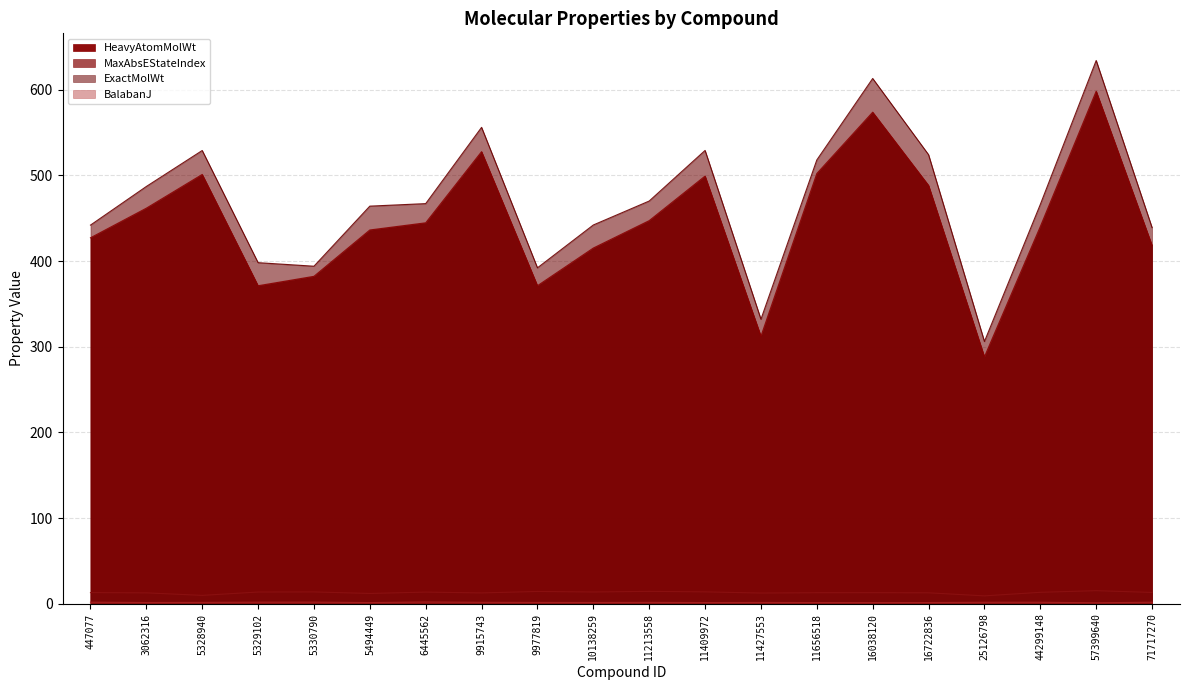

Which series has the largest total across all categories?

ExactMolWt